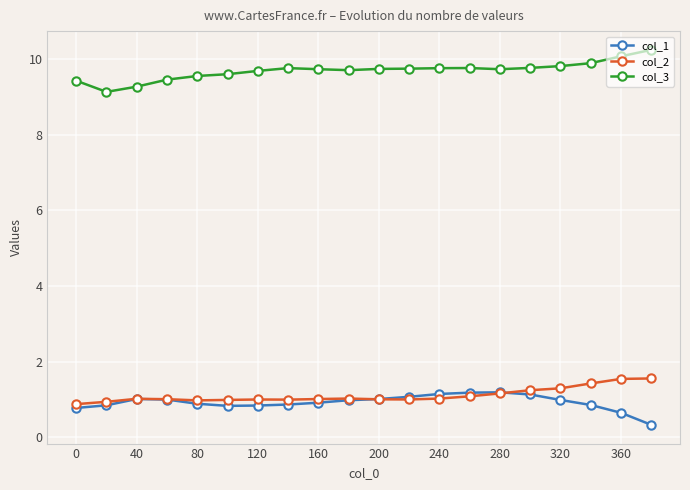

True or false: col_2 and col_3 intersect in this chart.

False